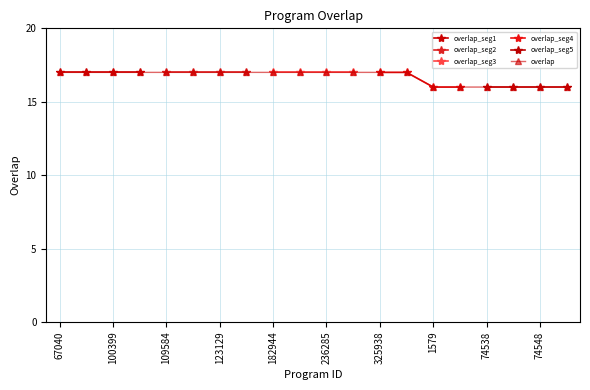

What is the smallest value displayed?

16